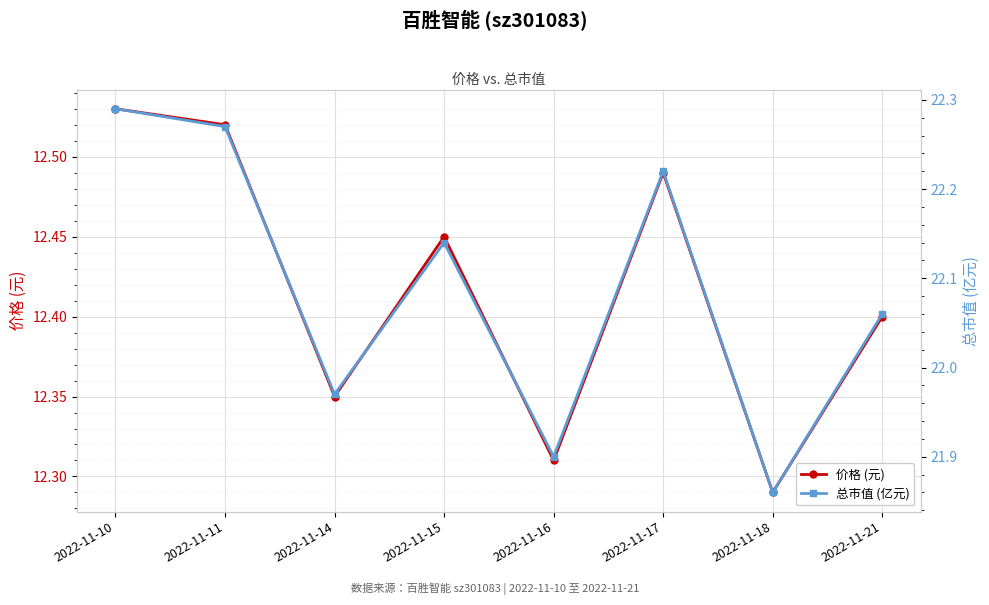

How many interior local valleys does the 总市值 (亿元) series have?

3